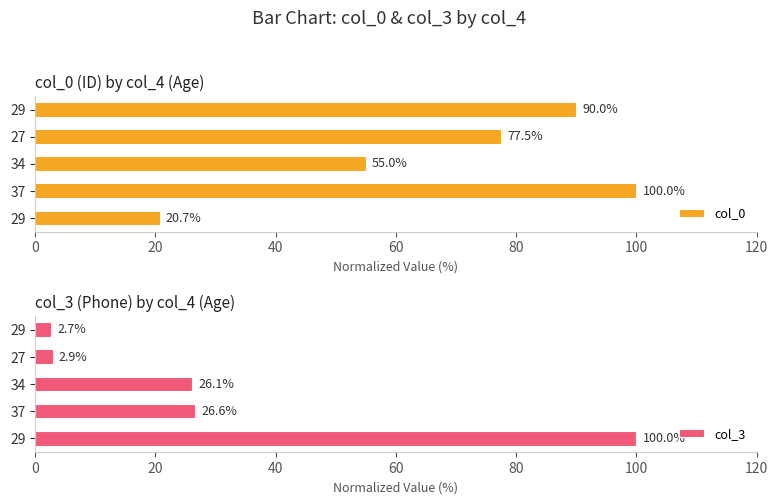

At how many categories does at least one series exceed 48?

5